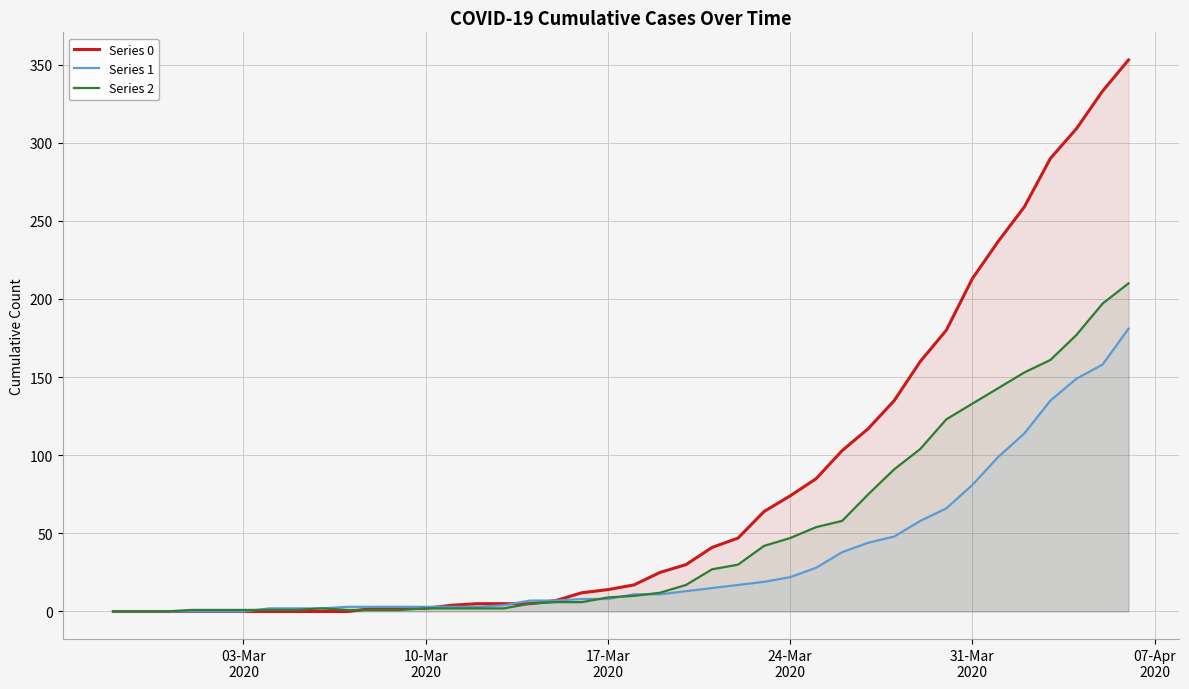

How many data points does each series have?

40